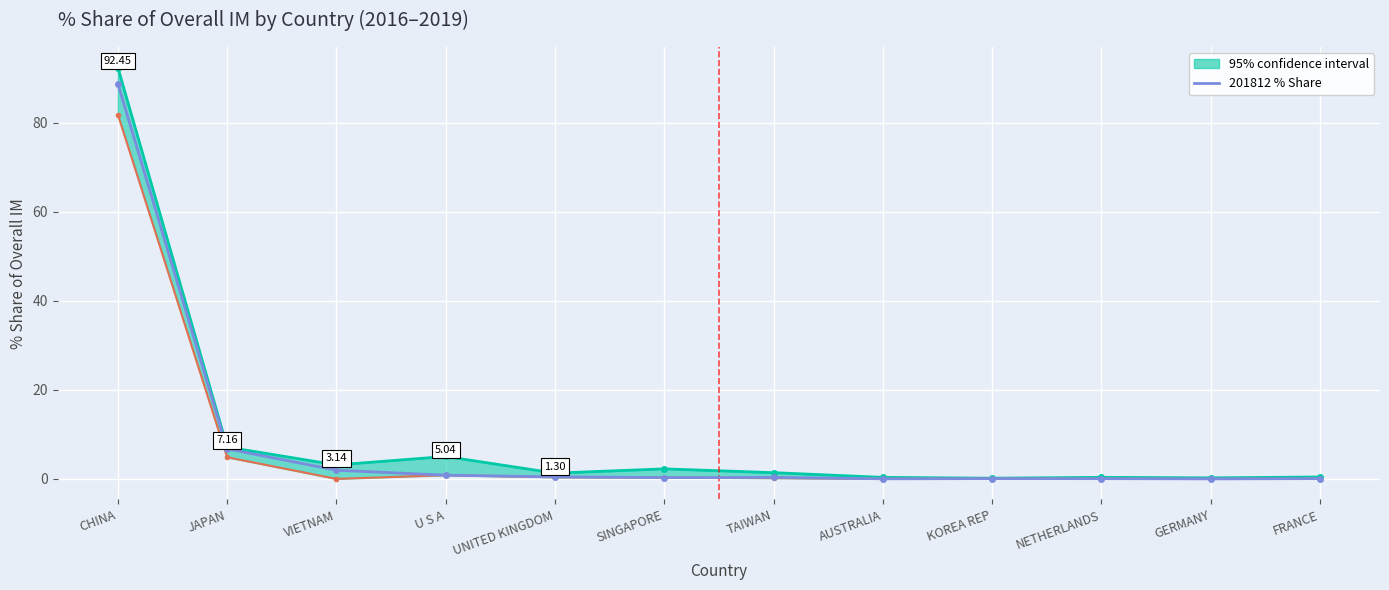

What is the difference between the values at TAIWAN and U S A?

0.5